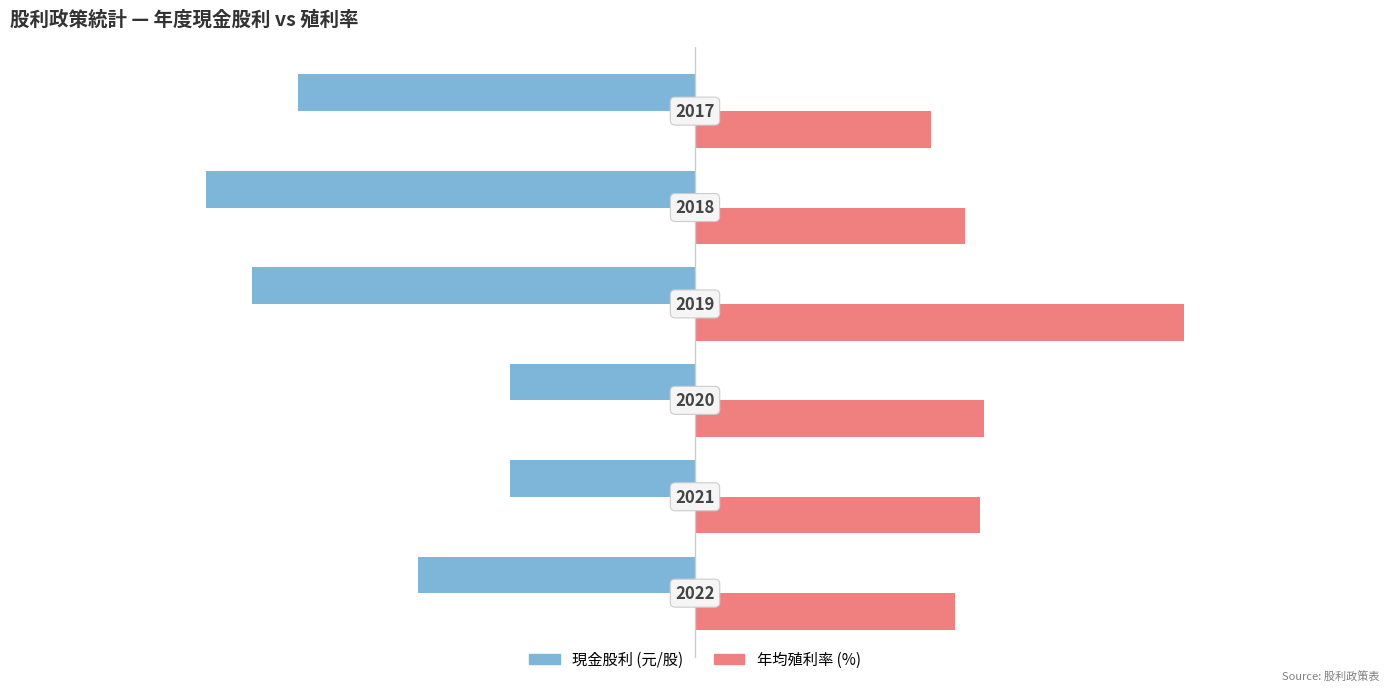

What are all the series names shown in the legend?

現金股利 (元/股), 年均殖利率 (%)